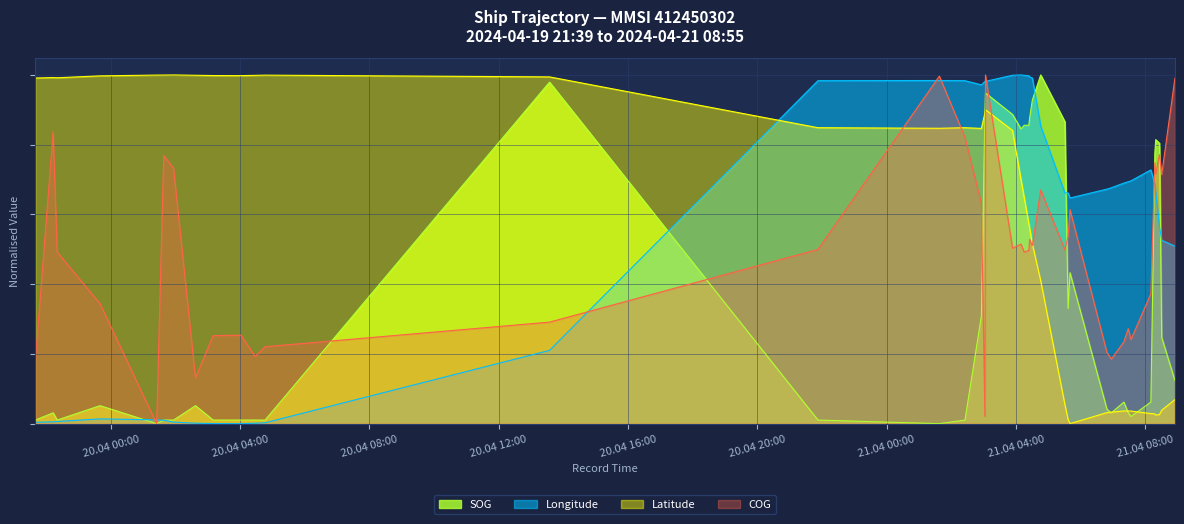

What is the difference between the Longitude values at 2024-04-21 07:20:22 and 2024-04-21 03:03:25?

0.3